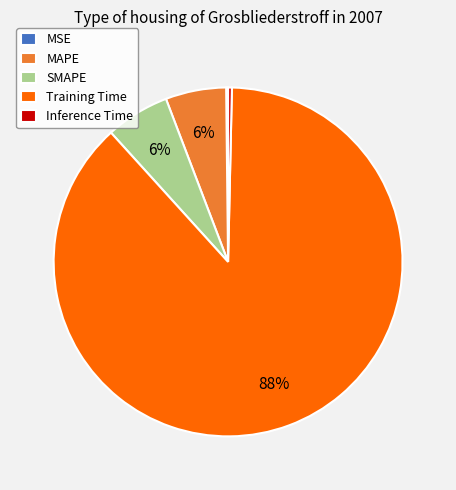

Does any single category account for the majority?

Yes